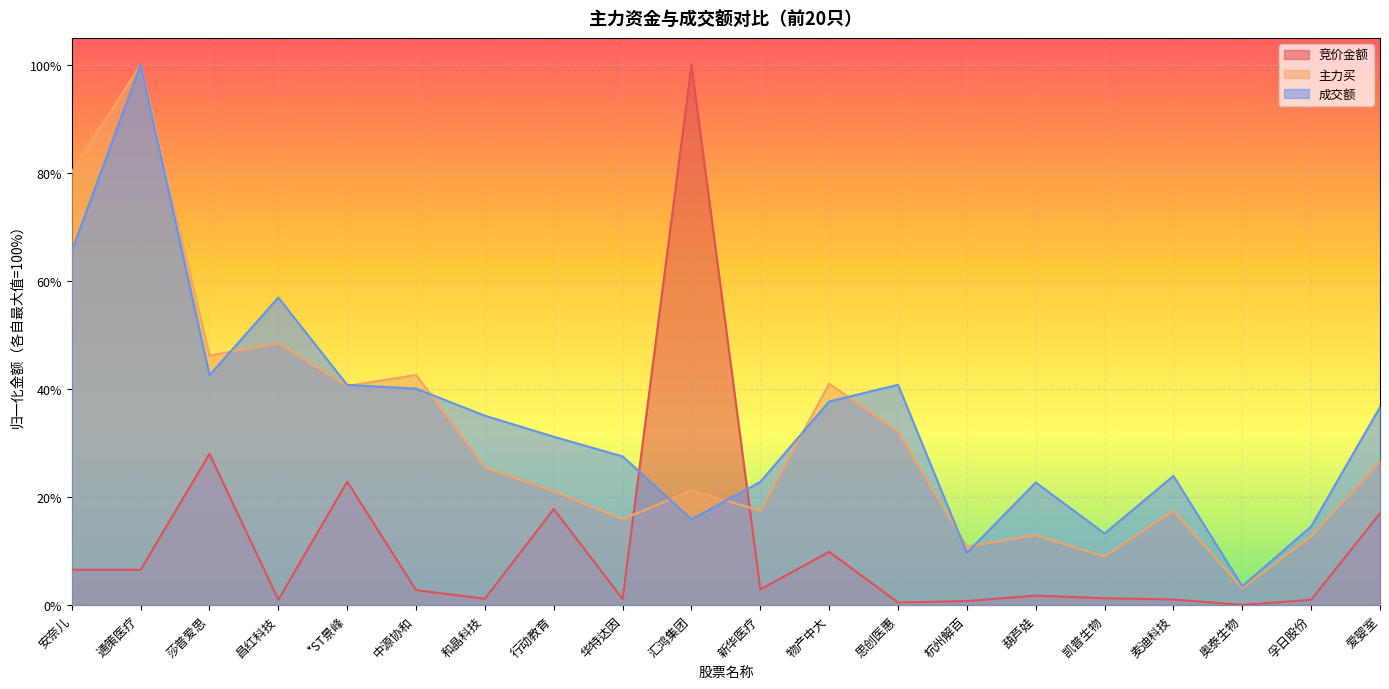

True or false: 竞价金额 and 主力买 intersect in this chart.

True